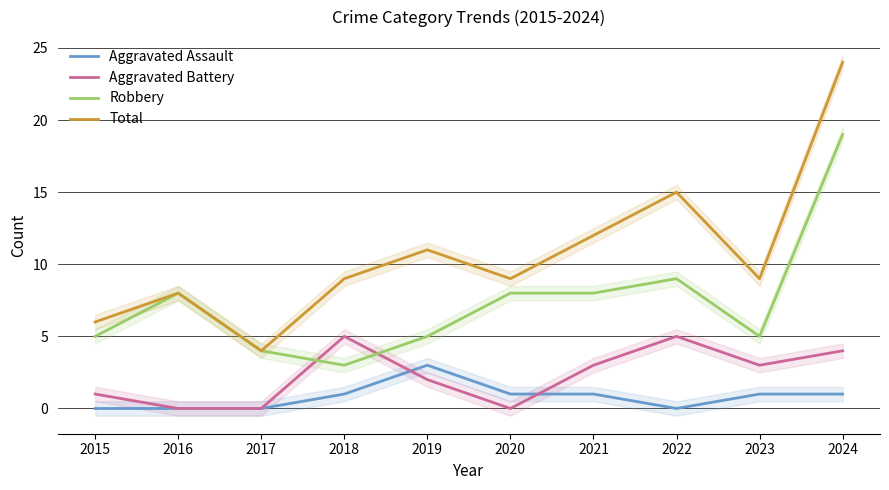

Is the value of Robbery at 2022 greater than the value of Aggravated Battery at 2023?

Yes